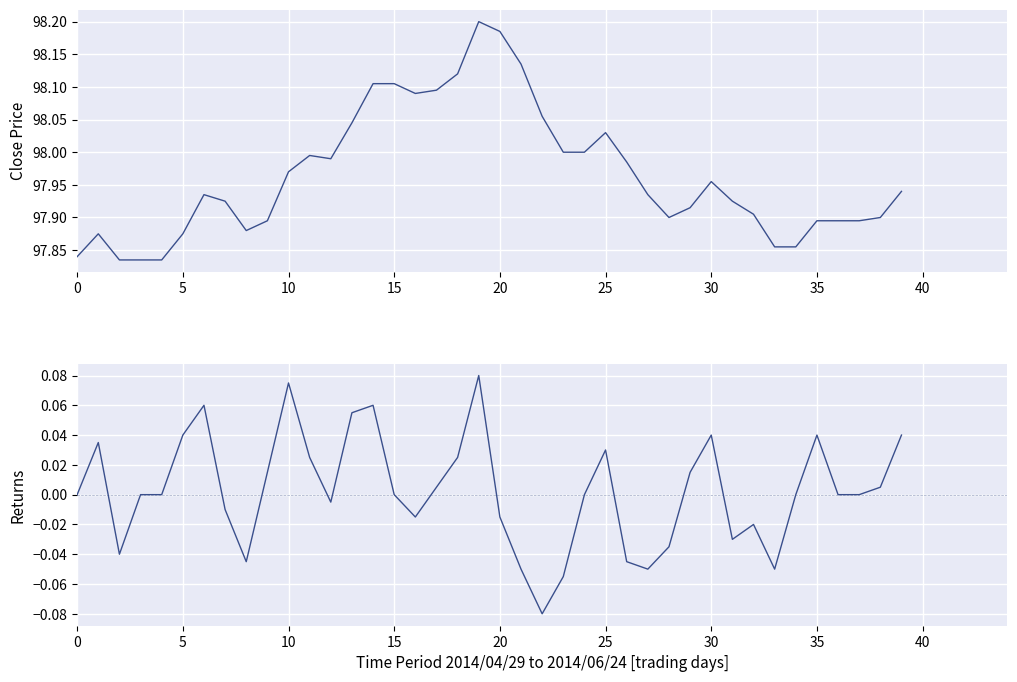

True or false: returns has a value of -0.1 at 0.

False